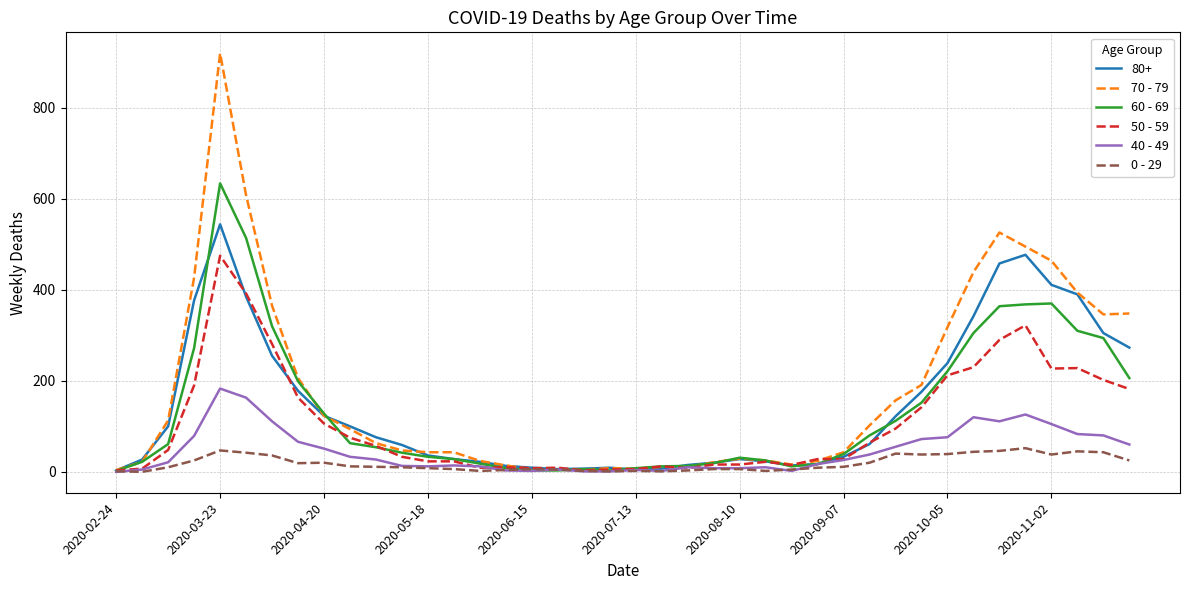

Rank the series by their maximum value, from highest to lowest.

70 - 79, 60 - 69, 80+, 50 - 59, 40 - 49, 0 - 29